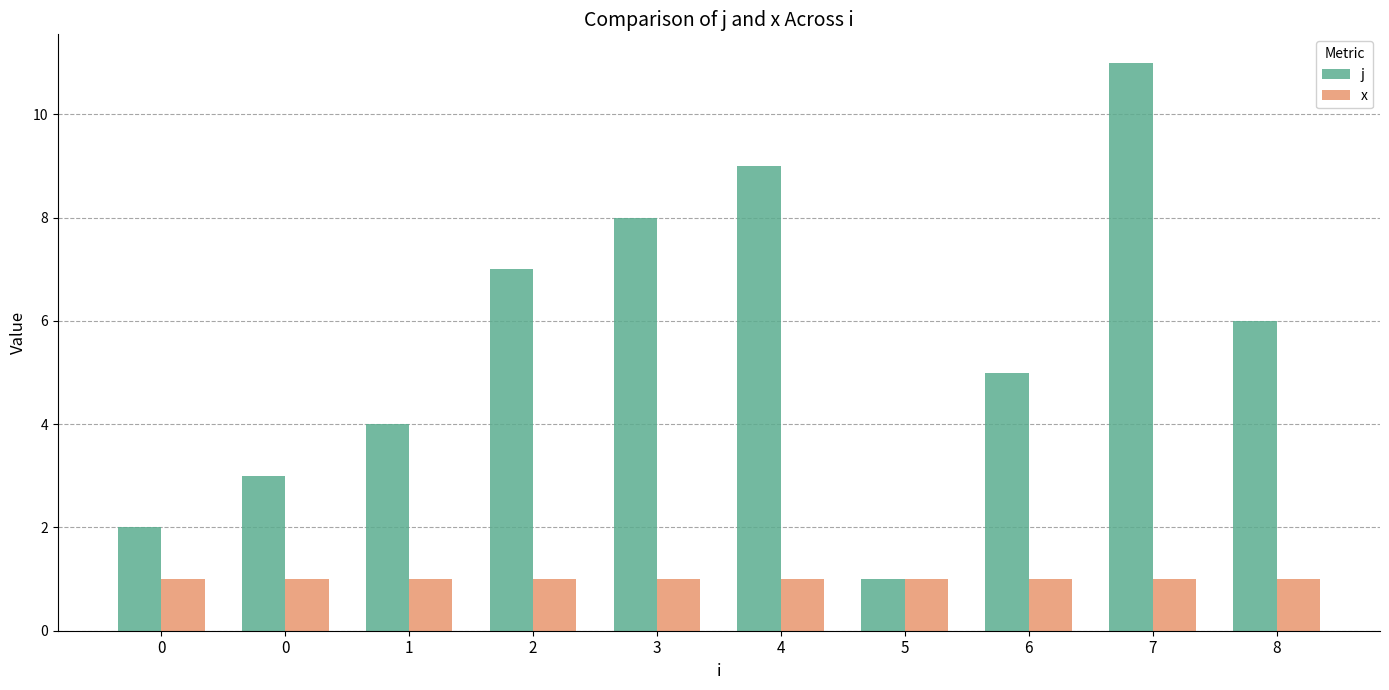

How many groups of bars are there?

10